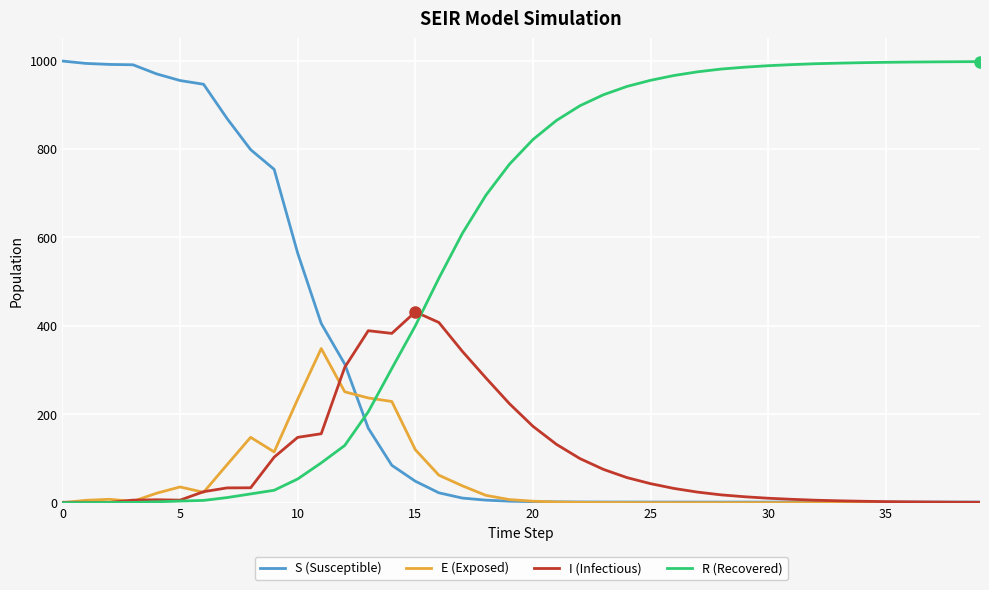

What is the difference between the maximum and minimum values in the E (Exposed) series?

348.6